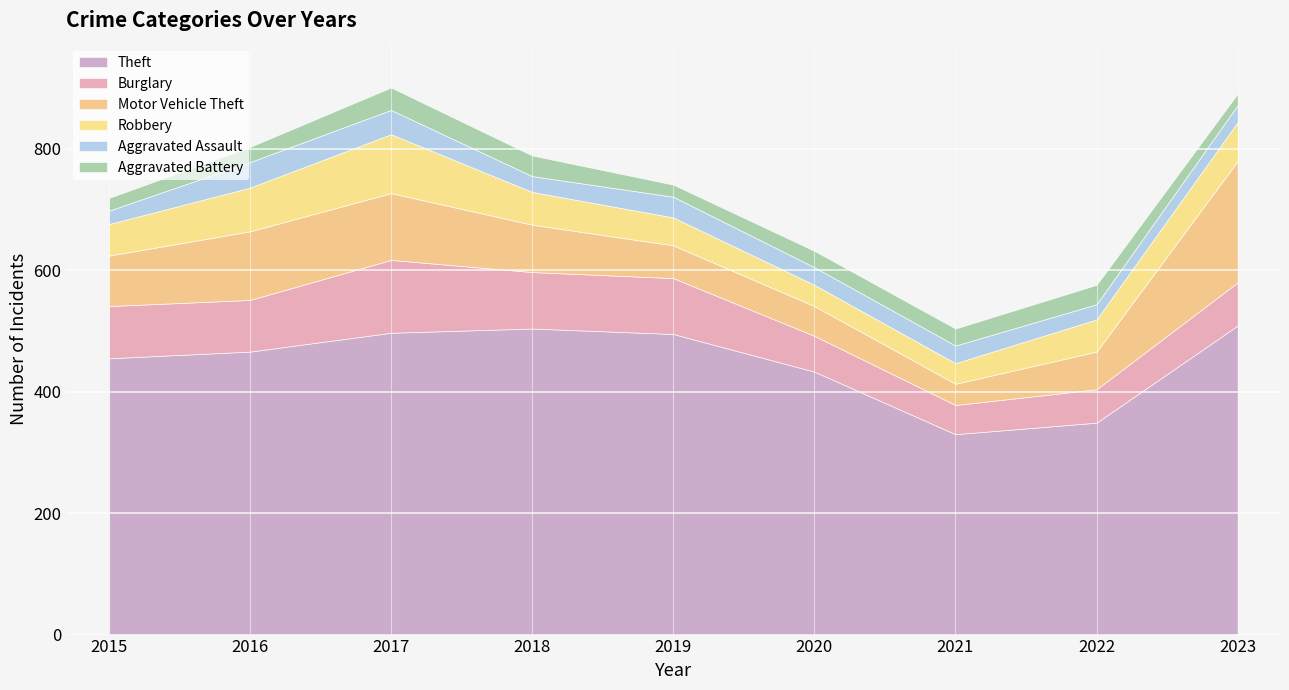

What is the maximum value shown in the chart?

509